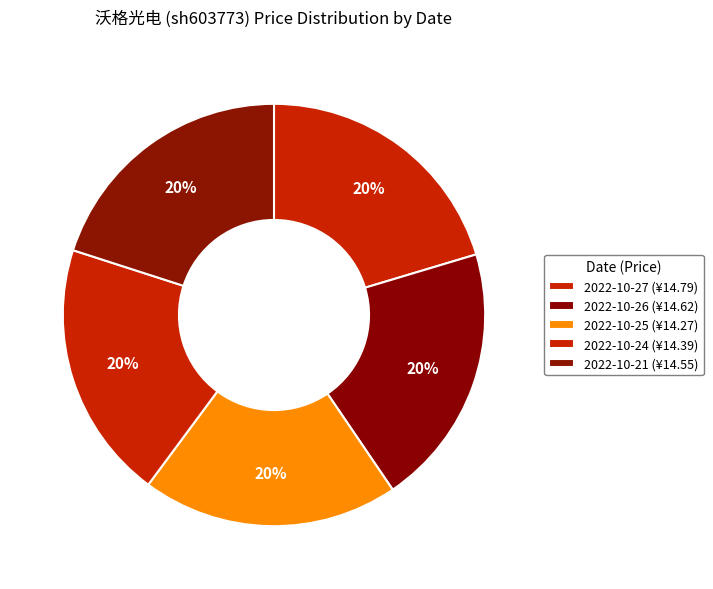

Count the number of slices in the pie.

5